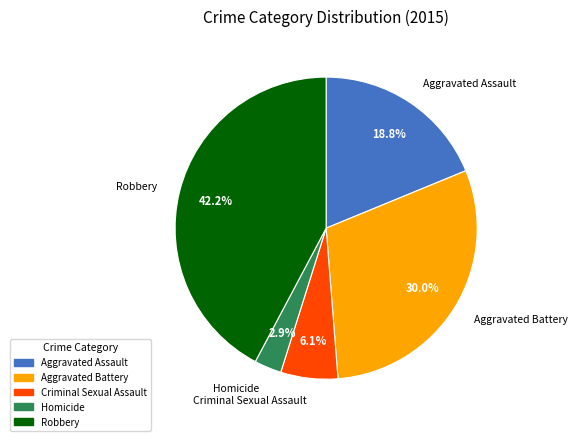

Combined, do Homicide and Aggravated Battery account for over 50%?

No